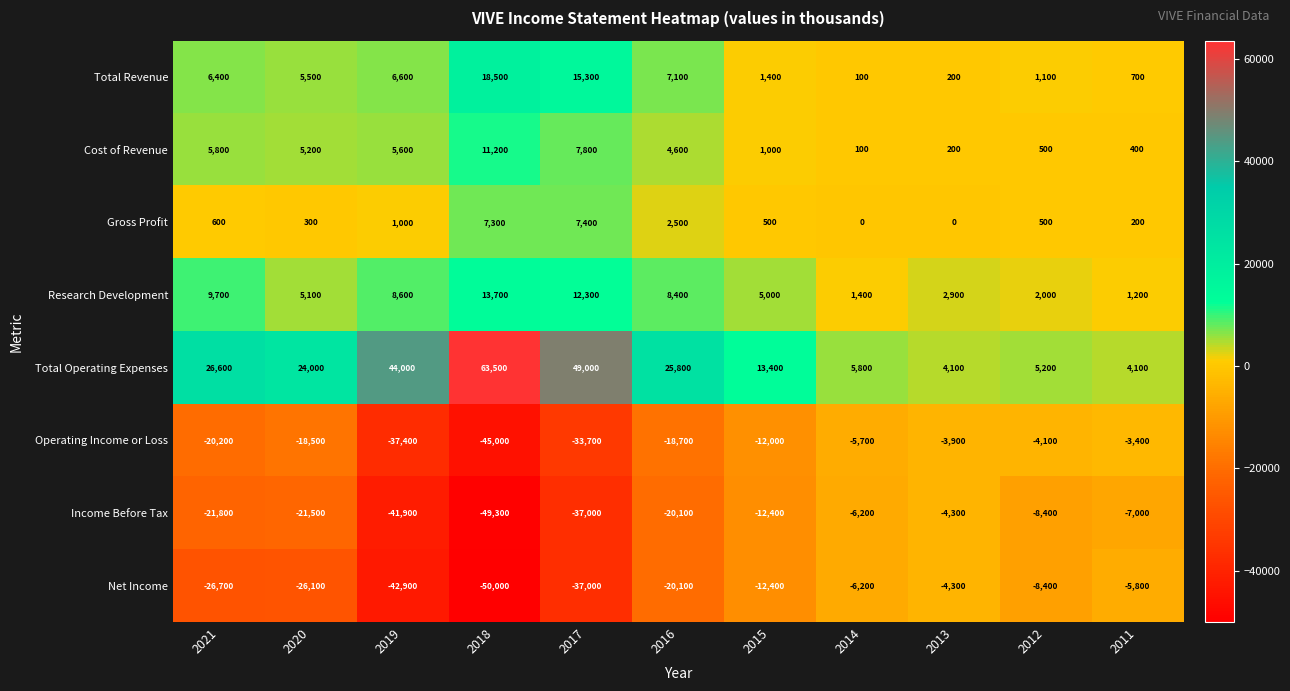

What is the spread (max minus min) of values at 2013?

8400